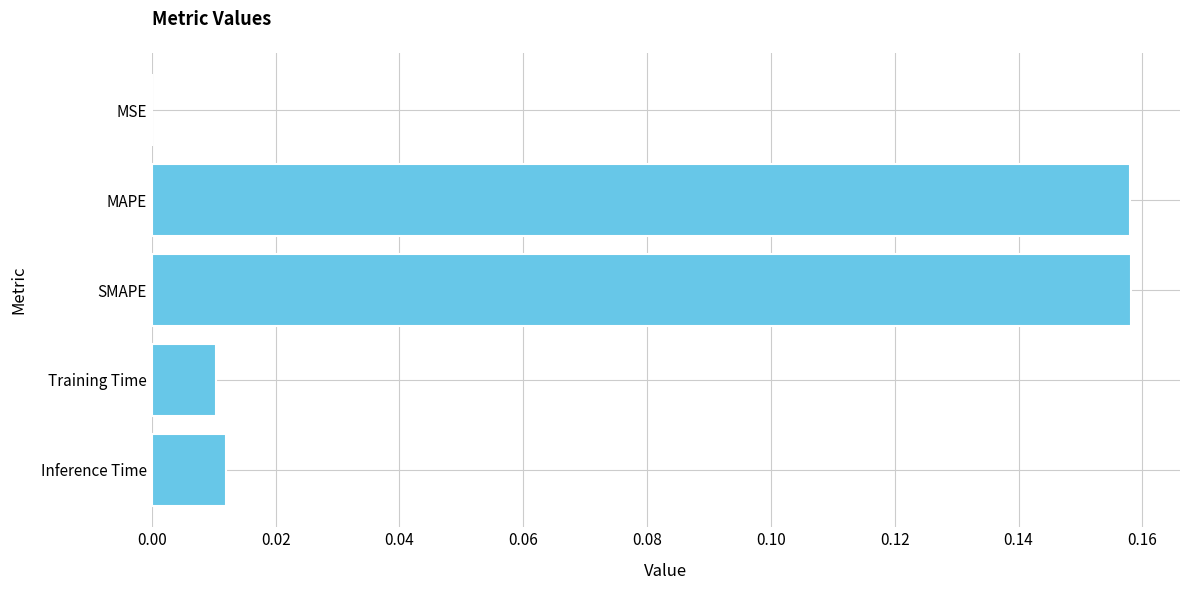

How many series are shown in this chart?

1